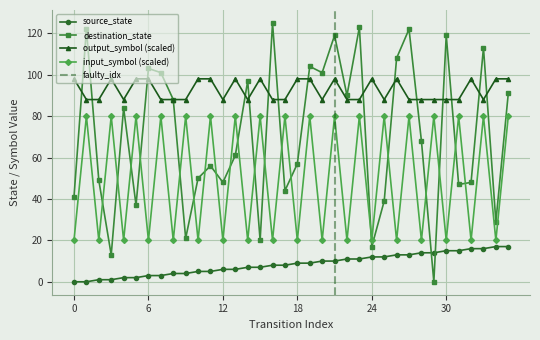

At which category is the sum across all series the highest?

21